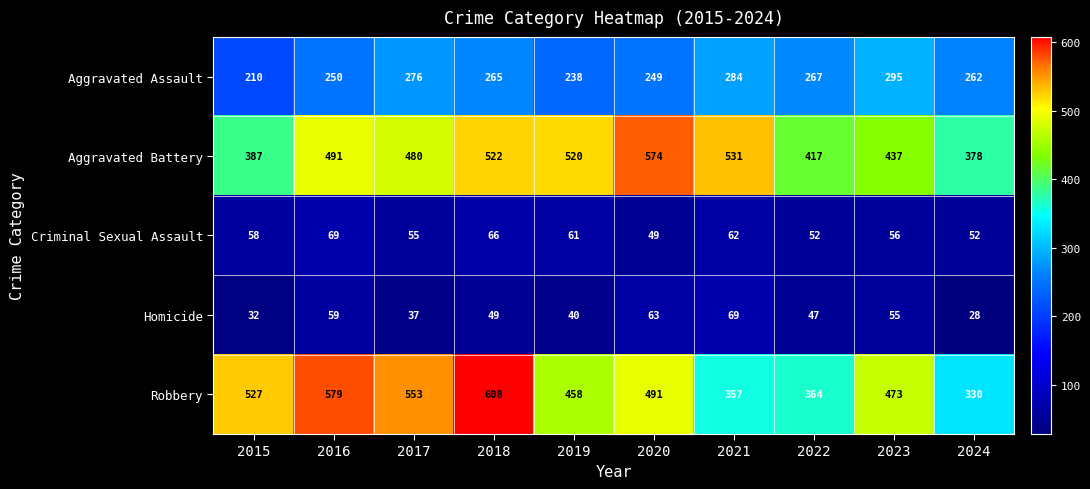

Count the number of data series in this chart.

5